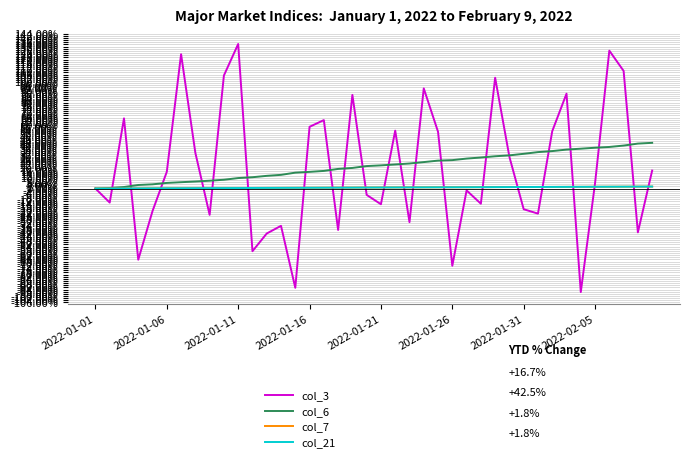

Does the chart have visible grid lines?

Yes